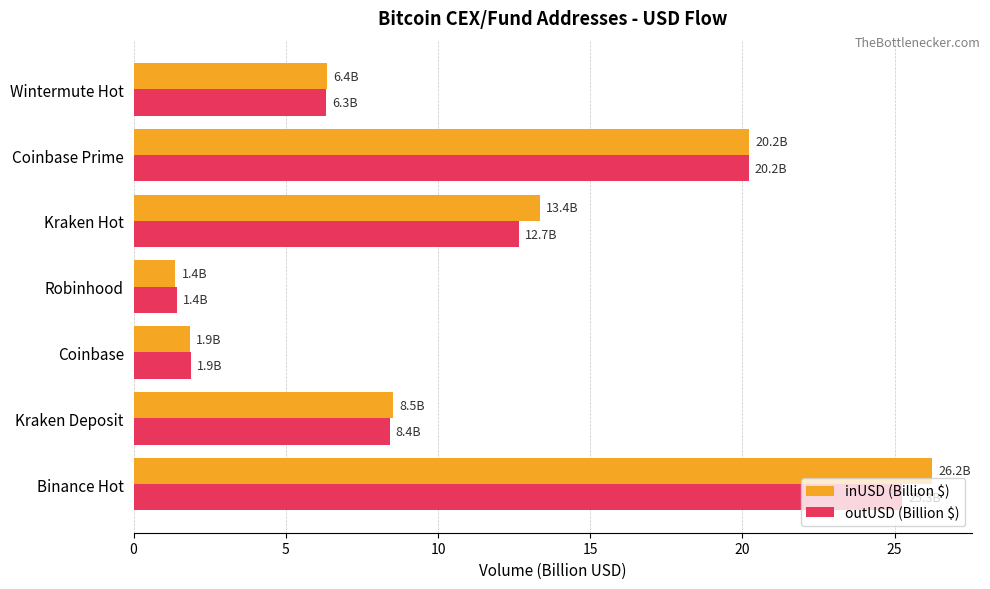

Which series changed the most between Coinbase Prime and Wintermute Hot?

outUSD (Billion $)